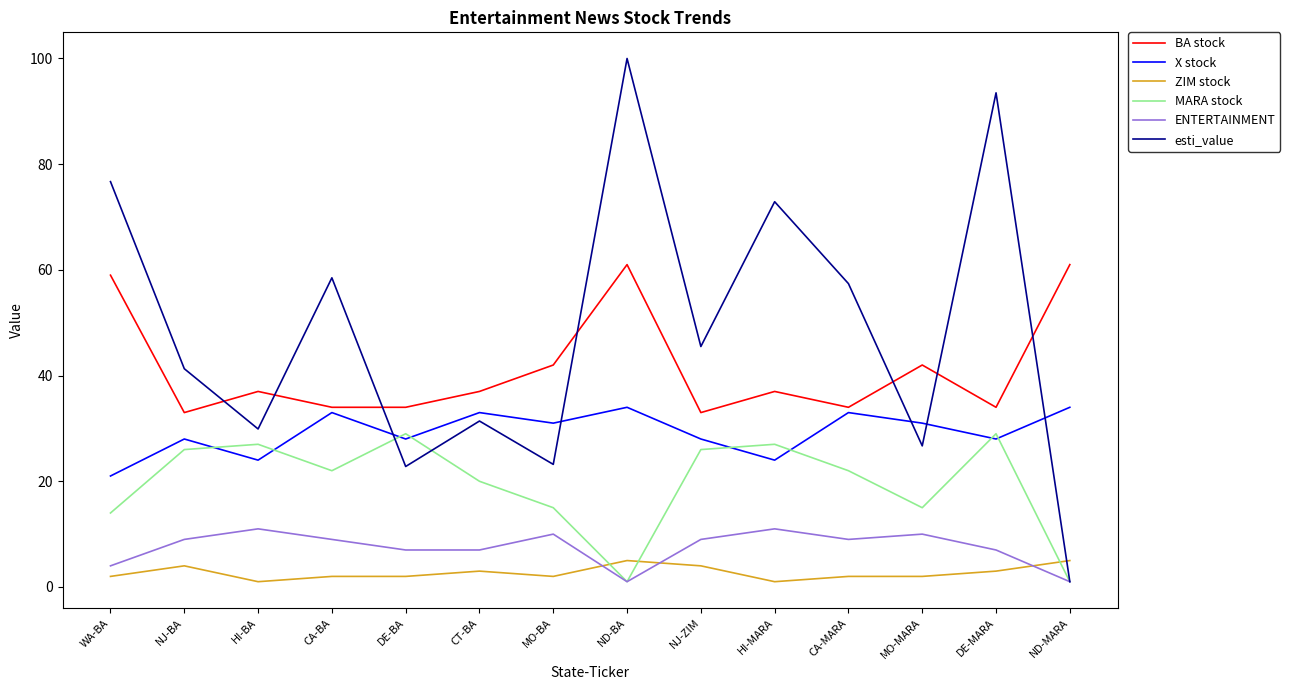

True or false: ENTERTAINMENT and ZIM stock cross at least once.

True